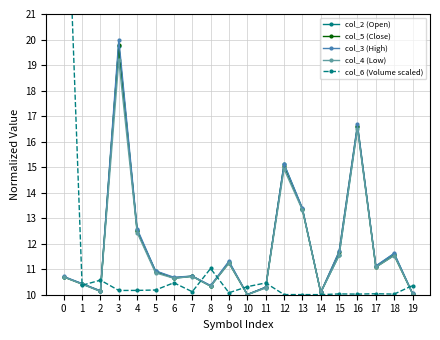

What are all the series names shown in the legend?

col_2 (Open), col_5 (Close), col_3 (High), col_4 (Low), col_6 (Volume scaled)